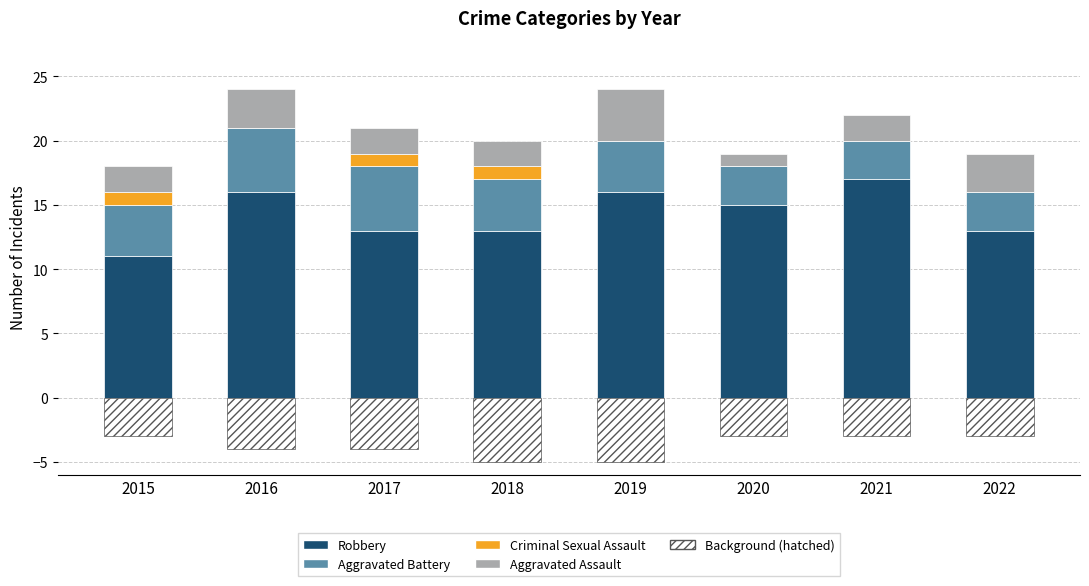

What is the total value across all series at 2021?

19